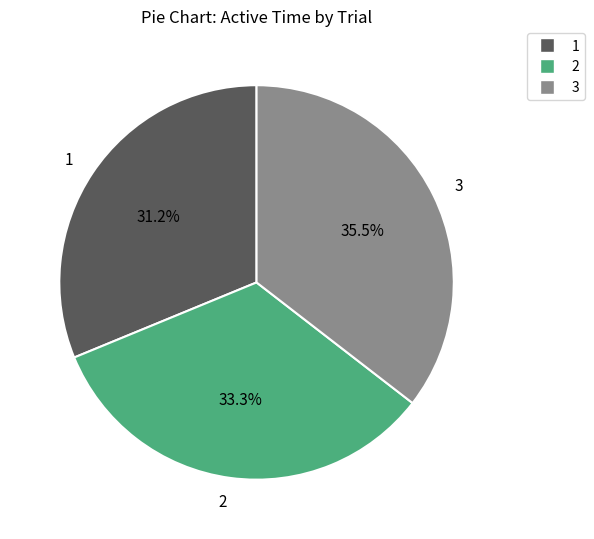

What is the smallest slice in the pie chart?

1